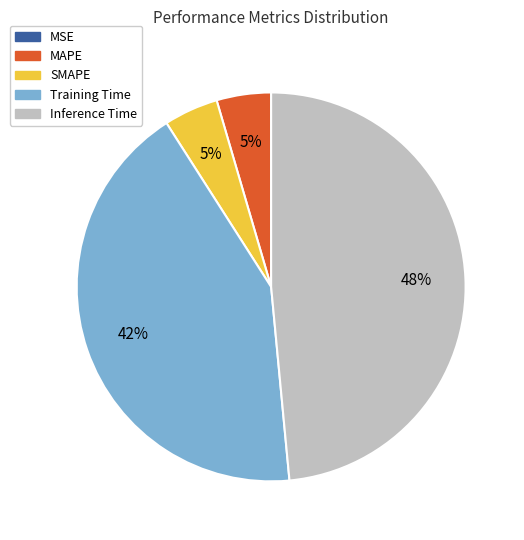

Is it true that SMAPE is 5% of the pie?

True